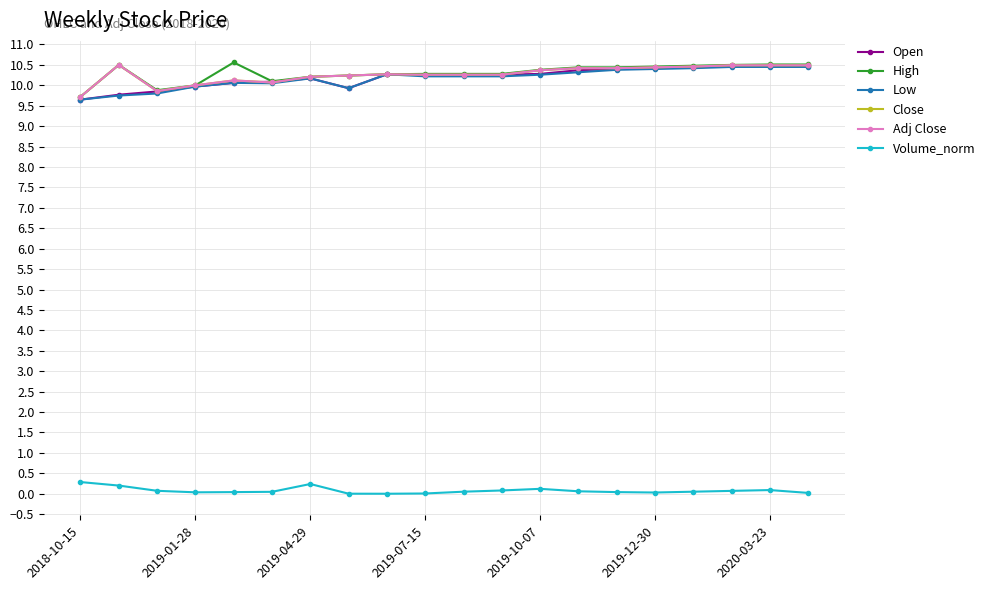

Is this an area chart (filled region under the line)?

No